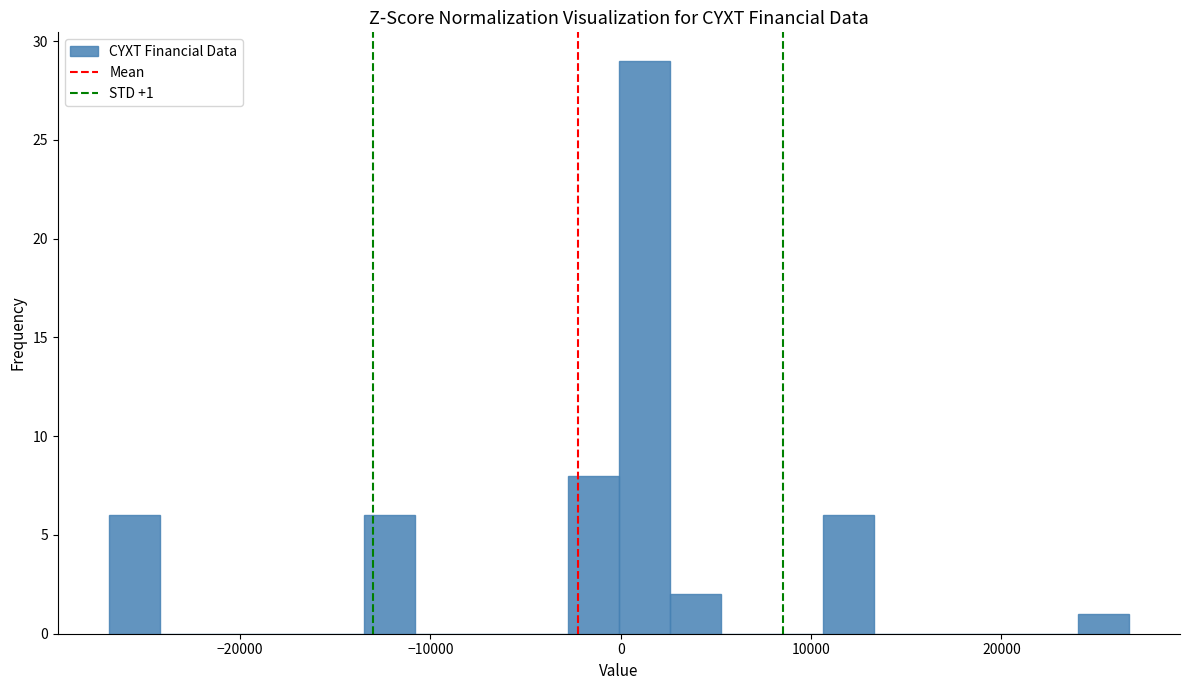

Around what value on the x-axis is the tallest bar? Give the approximate position of its centre, as read against the axis.

1000